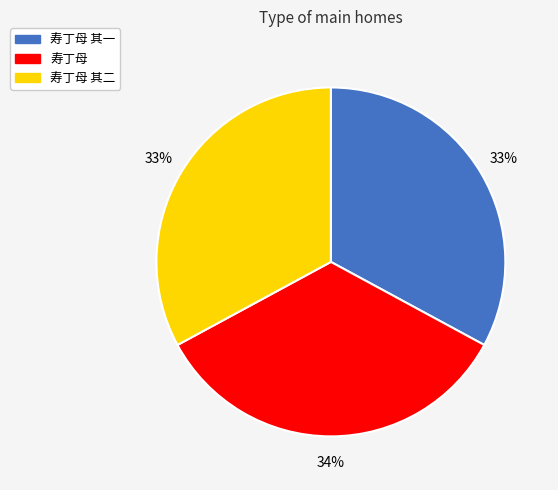

To the nearest percent, what is the difference between the largest and smallest slice percentages?

1%